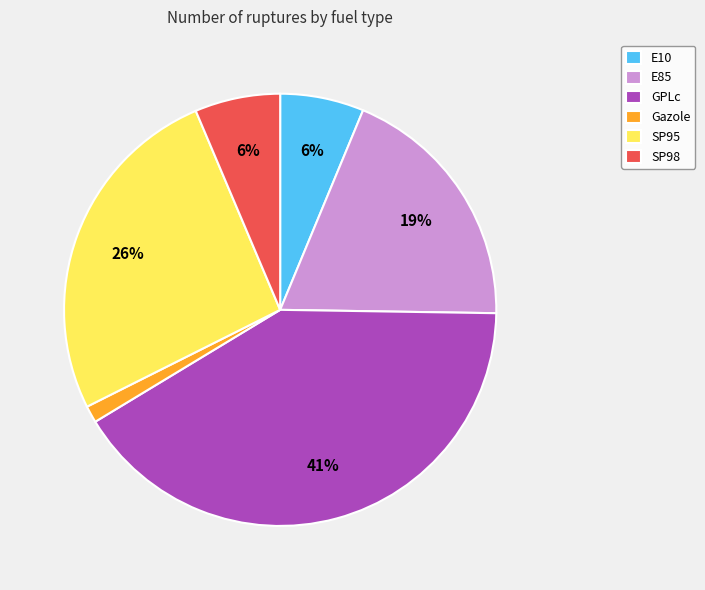

The E10 slice represents 1% of the pie. True or false?

False